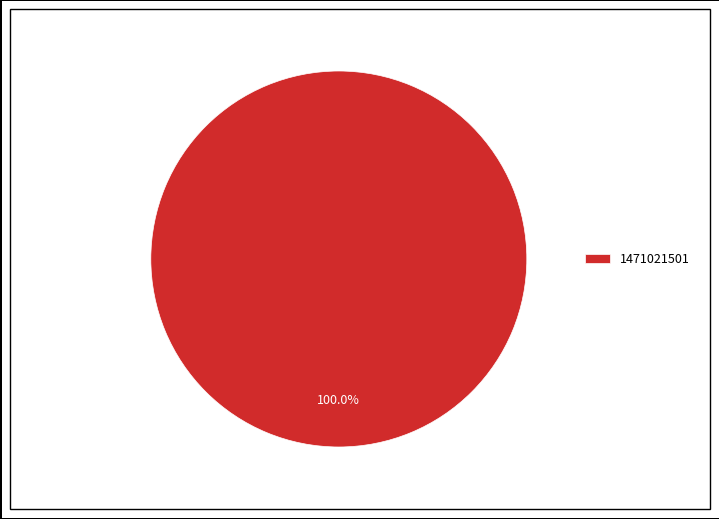

Rank the categories by value from highest to lowest.

1471021501